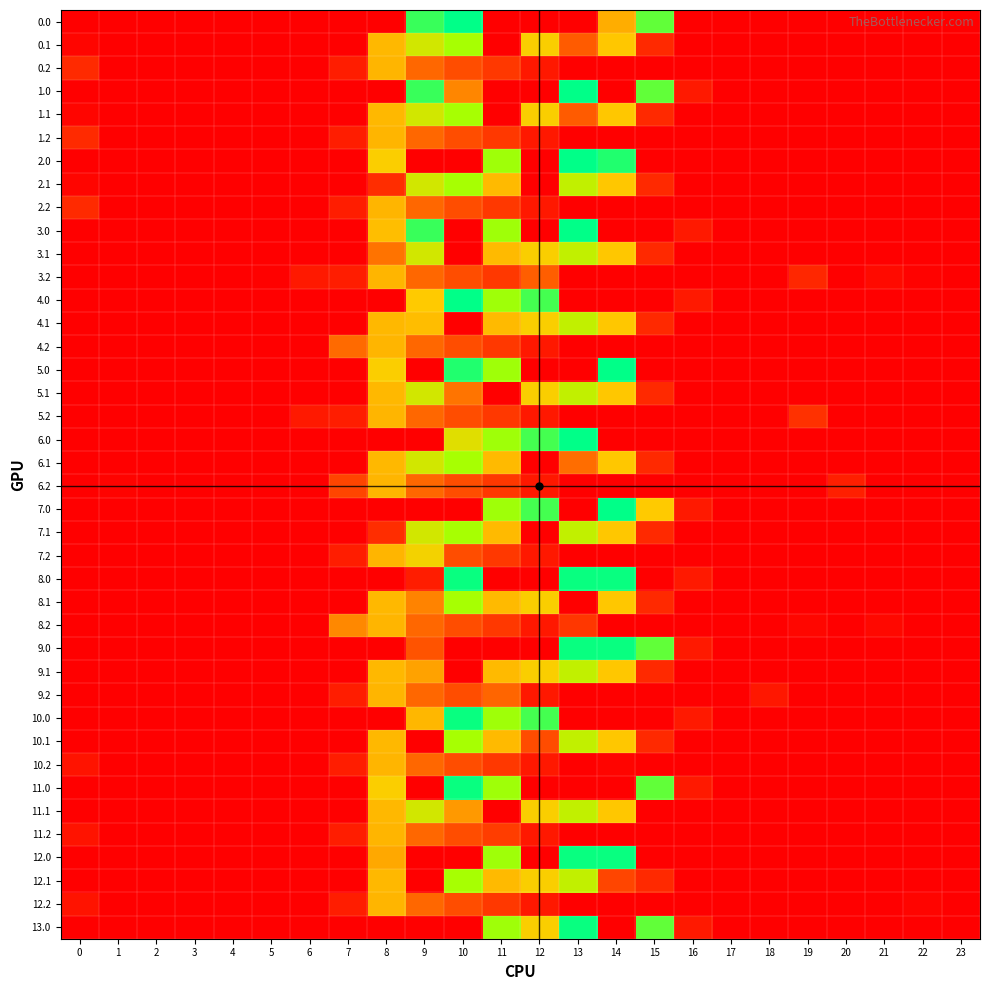

Reading left to right, list all the values displayed in this chart.

0.0: 0=0.0	1=0.0	2=0.0	3=0.0	4=0.0	5=0.0	6=0.0	7=0.0	8=0.0	9=804.0	10=893.0	11=0.0	12=0.0	13=0.0	14=393.0	15=739.0	16=0.0	17=0.0	18=0.0	19=0.0	20=0.0	21=0.0	22=0.0	23=0.0
0.1: 0=15.4	1=0.0	2=0.0	3=0.0	4=0.0	5=0.0	6=0.0	7=0.0	8=412.6	9=542.1	10=628.1	11=0.0	12=456.1	13=240.5	14=438.6	15=111.1	16=0.0	17=0.0	18=0.0	19=0.0	20=0.0	21=0.0	22=0.0	23=0.0
0.2: 0=112.9	1=0.0	2=0.0	3=0.0	4=0.0	5=0.0	6=0.0	7=77.9	8=407.2	9=271.1	10=202.5	11=149.1	12=65.2	13=0.0	14=0.0	15=0.0	16=0.0	17=0.0	18=0.0	19=0.0	20=0.0	21=0.0	22=0.0	23=0.0
1.0: 0=0.0	1=0.0	2=0.0	3=0.0	4=0.0	5=0.0	6=0.0	7=0.0	8=0.0	9=804.0	10=325.3	11=0.0	12=0.0	13=893.0	14=0.0	15=739.0	16=67.6	17=0.0	18=0.0	19=0.0	20=0.0	21=0.0	22=0.0	23=0.0
1.1: 0=15.4	1=0.0	2=0.0	3=0.0	4=0.0	5=0.0	6=0.0	7=0.0	8=412.6	9=542.1	10=628.1	11=0.0	12=456.1	13=240.5	14=438.6	15=111.1	16=0.0	17=0.0	18=0.0	19=0.0	20=0.0	21=0.0	22=0.0	23=0.0
1.2: 0=112.9	1=0.0	2=0.0	3=0.0	4=0.0	5=0.0	6=0.0	7=77.9	8=407.2	9=271.1	10=202.5	11=149.1	12=65.2	13=0.0	14=0.0	15=0.0	16=0.0	17=0.0	18=0.0	19=0.0	20=0.0	21=0.0	22=0.0	23=0.0
2.0: 0=0.0	1=0.0	2=0.0	3=0.0	4=0.0	5=0.0	6=0.0	7=0.0	8=454.2	9=0.0	10=0.0	11=640.9	12=0.0	13=893.0	14=840.9	15=0.0	16=0.0	17=0.0	18=0.0	19=0.0	20=0.0	21=0.0	22=0.0	23=0.0
2.1: 0=15.4	1=0.0	2=0.0	3=0.0	4=0.0	5=0.0	6=0.0	7=0.0	8=119.7	9=542.1	10=628.1	11=415.4	12=0.0	13=574.0	14=438.6	15=111.1	16=0.0	17=0.0	18=0.0	19=0.0	20=0.0	21=0.0	22=0.0	23=0.0
2.2: 0=112.9	1=0.0	2=0.0	3=0.0	4=0.0	5=0.0	6=0.0	7=77.9	8=407.2	9=271.1	10=202.5	11=149.1	12=65.2	13=0.0	14=0.0	15=0.0	16=0.0	17=0.0	18=0.0	19=0.0	20=0.0	21=0.0	22=0.0	23=0.0
3.0: 0=0.0	1=0.0	2=0.0	3=0.0	4=0.0	5=0.0	6=0.0	7=0.0	8=423.4	9=804.0	10=0.0	11=640.9	12=0.0	13=893.0	14=0.0	15=0.0	16=67.6	17=0.0	18=0.0	19=0.0	20=0.0	21=0.0	22=0.0	23=0.0
3.1: 0=0.0	1=0.0	2=0.0	3=0.0	4=0.0	5=0.0	6=0.0	7=0.0	8=291.7	9=542.1	10=0.0	11=415.4	12=456.1	13=574.0	14=438.6	15=111.1	16=0.0	17=0.0	18=0.0	19=0.0	20=0.0	21=0.0	22=0.0	23=0.0
3.2: 0=0.0	1=0.0	2=0.0	3=0.0	4=0.0	5=6.9	6=67.9	7=77.9	8=407.2	9=271.1	10=202.5	11=149.1	12=248.8	13=0.0	14=0.0	15=0.0	16=0.0	17=0.0	18=0.0	19=103.9	20=0.0	21=28.6	22=7.6	23=0.0
4.0: 0=0.0	1=0.0	2=0.0	3=0.0	4=0.0	5=0.0	6=0.0	7=0.0	8=0.0	9=443.1	10=893.0	11=640.9	12=784.4	13=0.0	14=0.0	15=0.0	16=67.6	17=0.0	18=0.0	19=0.0	20=0.0	21=0.0	22=0.0	23=0.0
4.1: 0=0.0	1=0.0	2=0.0	3=0.0	4=0.0	5=0.0	6=0.0	7=0.0	8=412.6	9=421.3	10=0.0	11=415.4	12=456.1	13=574.0	14=438.6	15=111.1	16=0.0	17=0.0	18=0.0	19=0.0	20=0.0	21=0.0	22=0.0	23=0.0
4.2: 0=0.0	1=0.0	2=0.0	3=0.0	4=0.0	5=0.0	6=0.0	7=277.3	8=407.2	9=271.1	10=202.5	11=149.1	12=65.2	13=0.0	14=0.0	15=0.0	16=0.0	17=0.0	18=0.0	19=0.0	20=0.0	21=0.0	22=0.0	23=0.0
5.0: 0=0.0	1=0.0	2=0.0	3=0.0	4=0.0	5=0.0	6=0.0	7=0.0	8=454.2	9=0.0	10=840.9	11=640.9	12=0.0	13=0.0	14=893.0	15=0.0	16=0.0	17=0.0	18=0.0	19=0.0	20=0.0	21=0.0	22=0.0	23=0.0
5.1: 0=0.0	1=0.0	2=0.0	3=0.0	4=0.0	5=0.0	6=0.0	7=0.0	8=412.6	9=542.1	10=294.6	11=0.0	12=456.1	13=574.0	14=438.6	15=111.1	16=0.0	17=0.0	18=0.0	19=0.0	20=0.0	21=0.0	22=0.0	23=0.0
5.2: 0=0.0	1=0.0	2=0.0	3=0.0	4=0.0	5=0.0	6=67.5	7=77.9	8=407.2	9=271.1	10=202.5	11=149.1	12=65.2	13=0.0	14=0.0	15=0.0	16=0.0	17=0.0	18=0.0	19=131.9	20=0.0	21=0.0	22=0.0	23=0.0
6.0: 0=0.0	1=0.0	2=0.0	3=0.0	4=0.0	5=0.0	6=0.0	7=0.0	8=0.0	9=0.0	10=510.7	11=640.9	12=784.4	13=893.0	14=0.0	15=0.0	16=0.0	17=0.0	18=0.0	19=0.0	20=0.0	21=0.0	22=0.0	23=0.0
6.1: 0=0.0	1=0.0	2=0.0	3=0.0	4=0.0	5=0.0	6=0.0	7=0.0	8=412.6	9=542.1	10=628.1	11=415.4	12=0.0	13=281.1	14=438.6	15=111.1	16=0.0	17=0.0	18=0.0	19=0.0	20=0.0	21=0.0	22=0.0	23=0.0
6.2: 0=0.0	1=10.3	2=0.0	3=0.0	4=0.0	5=0.0	6=0.0	7=183.1	8=407.2	9=271.1	10=202.5	11=149.1	12=65.2	13=0.0	14=0.0	15=0.0	16=0.0	17=0.0	18=0.0	19=0.0	20=83.8	21=0.0	22=0.0	23=0.0
7.0: 0=0.0	1=0.0	2=0.0	3=0.0	4=0.0	5=0.0	6=0.0	7=0.0	8=0.0	9=0.0	10=0.0	11=640.9	12=784.4	13=0.0	14=893.0	15=443.1	16=67.6	17=0.0	18=0.0	19=0.0	20=0.0	21=0.0	22=0.0	23=0.0
7.1: 0=0.0	1=0.0	2=0.0	3=0.0	4=0.0	5=0.0	6=0.0	7=0.0	8=119.7	9=542.1	10=628.1	11=415.4	12=0.0	13=574.0	14=438.6	15=111.1	16=0.0	17=0.0	18=0.0	19=0.0	20=0.0	21=0.0	22=0.0	23=0.0
7.2: 0=0.0	1=0.0	2=0.0	3=0.0	4=0.0	5=0.0	6=0.0	7=77.9	8=407.2	9=470.4	10=202.5	11=149.1	12=65.2	13=0.0	14=0.0	15=0.0	16=0.0	17=0.0	18=0.0	19=0.0	20=0.0	21=0.0	22=0.0	23=0.0
8.0: 0=0.0	1=0.0	2=0.0	3=0.0	4=0.0	5=0.0	6=0.0	7=0.0	8=0.0	9=79.9	10=878.0	11=0.0	12=0.0	13=878.0	14=878.0	15=0.0	16=67.6	17=0.0	18=0.0	19=0.0	20=0.0	21=0.0	22=0.0	23=0.0
8.1: 0=0.0	1=0.0	2=0.0	3=0.0	4=0.0	5=0.0	6=0.0	7=0.0	8=412.6	9=319.7	10=628.1	11=415.4	12=456.1	13=0.0	14=438.6	15=111.1	16=0.0	17=0.0	18=0.0	19=0.0	20=0.0	21=0.0	22=0.0	23=0.0
8.2: 0=0.0	1=0.0	2=0.0	3=0.0	4=0.0	5=0.0	6=0.0	7=327.9	8=407.2	9=271.1	10=202.5	11=149.1	12=65.2	13=145.6	14=0.0	15=0.0	16=0.0	17=0.0	18=0.0	19=18.3	20=0.0	21=23.6	22=0.0	23=0.0
9.0: 0=0.0	1=0.0	2=0.0	3=0.0	4=0.0	5=0.0	6=0.0	7=0.0	8=0.0	9=218.9	10=0.0	11=0.0	12=0.0	13=878.0	14=878.0	15=739.0	16=67.6	17=0.0	18=0.0	19=0.0	20=0.0	21=0.0	22=0.0	23=0.0
9.1: 0=0.0	1=0.0	2=0.0	3=0.0	4=0.0	5=0.0	6=0.0	7=0.0	8=412.6	9=373.8	10=0.0	11=415.4	12=456.1	13=574.0	14=438.6	15=111.1	16=0.0	17=0.0	18=0.0	19=0.0	20=0.0	21=0.0	22=0.0	23=0.0
9.2: 0=0.0	1=0.0	2=0.0	3=0.0	4=0.0	5=0.0	6=0.0	7=77.9	8=407.2	9=271.1	10=202.5	11=266.4	12=65.2	13=0.0	14=0.0	15=0.0	16=0.0	17=0.0	18=63.9	19=0.0	20=0.0	21=0.0	22=0.0	23=0.0
10.0: 0=0.0	1=0.0	2=0.0	3=0.0	4=0.0	5=0.0	6=0.0	7=0.0	8=0.0	9=410.6	10=878.0	11=640.9	12=784.4	13=0.0	14=0.0	15=0.0	16=67.6	17=0.0	18=0.0	19=0.0	20=0.0	21=0.0	22=0.0	23=0.0
10.1: 0=0.0	1=0.0	2=0.0	3=0.0	4=0.0	5=0.0	6=0.0	7=0.0	8=412.6	9=0.0	10=628.1	11=415.4	12=201.7	13=574.0	14=438.6	15=111.1	16=0.0	17=0.0	18=0.0	19=0.0	20=0.0	21=0.0	22=0.0	23=0.0
10.2: 0=51.9	1=0.0	2=0.0	3=0.0	4=0.0	5=0.0	6=0.0	7=77.9	8=407.2	9=271.1	10=202.5	11=149.1	12=65.2	13=0.0	14=13.7	15=0.0	16=0.0	17=0.0	18=0.0	19=0.0	20=0.0	21=0.0	22=0.0	23=0.0
11.0: 0=0.0	1=0.0	2=0.0	3=0.0	4=0.0	5=0.0	6=0.0	7=0.0	8=454.2	9=0.0	10=878.0	11=640.9	12=0.0	13=0.0	14=1.7	15=739.0	16=67.6	17=0.0	18=0.0	19=0.0	20=0.0	21=0.0	22=0.0	23=0.0
11.1: 0=0.0	1=0.0	2=0.0	3=0.0	4=0.0	5=0.0	6=0.0	7=0.0	8=412.6	9=542.1	10=358.1	11=0.0	12=456.1	13=574.0	14=438.6	15=0.0	16=0.0	17=0.0	18=0.0	19=0.0	20=0.0	21=0.0	22=0.0	23=0.0
11.2: 0=51.9	1=0.0	2=0.0	3=0.0	4=0.0	5=0.0	6=0.0	7=77.9	8=407.2	9=271.1	10=202.5	11=162.8	12=65.2	13=0.0	14=0.0	15=0.0	16=0.0	17=0.0	18=0.0	19=0.0	20=0.0	21=0.0	22=0.0	23=0.0
12.0: 0=0.0	1=0.0	2=0.0	3=0.0	4=0.0	5=0.0	6=0.0	7=0.0	8=384.6	9=0.0	10=0.0	11=640.9	12=0.0	13=878.0	14=878.0	15=0.0	16=0.0	17=0.0	18=0.0	19=0.0	20=0.0	21=0.0	22=0.0	23=0.0
12.1: 0=0.0	1=0.0	2=0.0	3=0.0	4=0.0	5=0.0	6=0.0	7=0.0	8=412.6	9=0.0	10=628.1	11=415.4	12=456.1	13=574.0	14=184.2	15=111.1	16=0.0	17=0.0	18=0.0	19=0.0	20=0.0	21=0.0	22=0.0	23=0.0
12.2: 0=51.9	1=0.0	2=0.0	3=0.0	4=0.0	5=0.0	6=0.0	7=77.9	8=407.2	9=271.1	10=202.5	11=149.1	12=65.2	13=0.0	14=0.0	15=0.0	16=0.0	17=0.0	18=0.0	19=0.0	20=0.0	21=0.0	22=13.7	23=0.0
13.0: 0=0.0	1=0.0	2=0.0	3=0.0	4=0.0	5=0.0	6=0.0	7=0.0	8=0.0	9=0.0	10=0.0	11=640.9	12=456.0	13=878.0	14=0.0	15=739.0	16=67.6	17=0.0	18=0.0	19=0.0	20=0.0	21=0.0	22=0.0	23=0.0